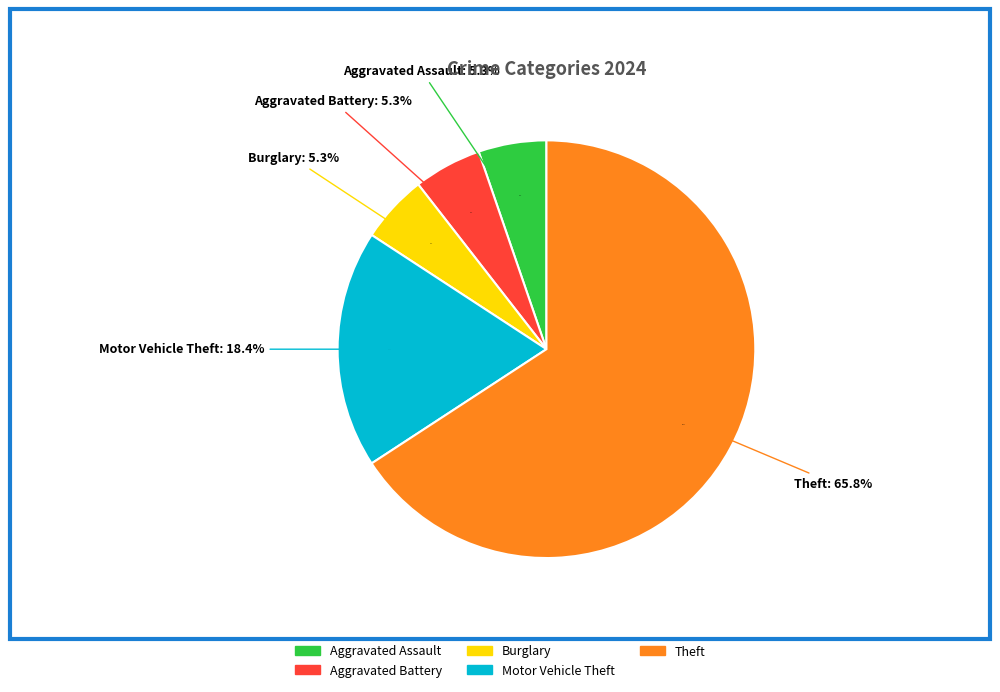

Does Burglary account for over 50% of the chart?

No